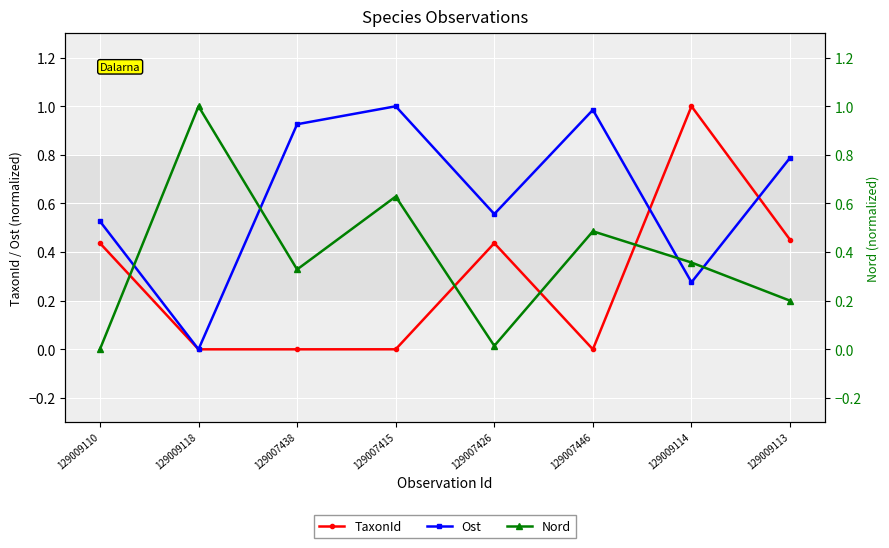

True or false: TaxonId has a value of 0.0 at 129007446.

True